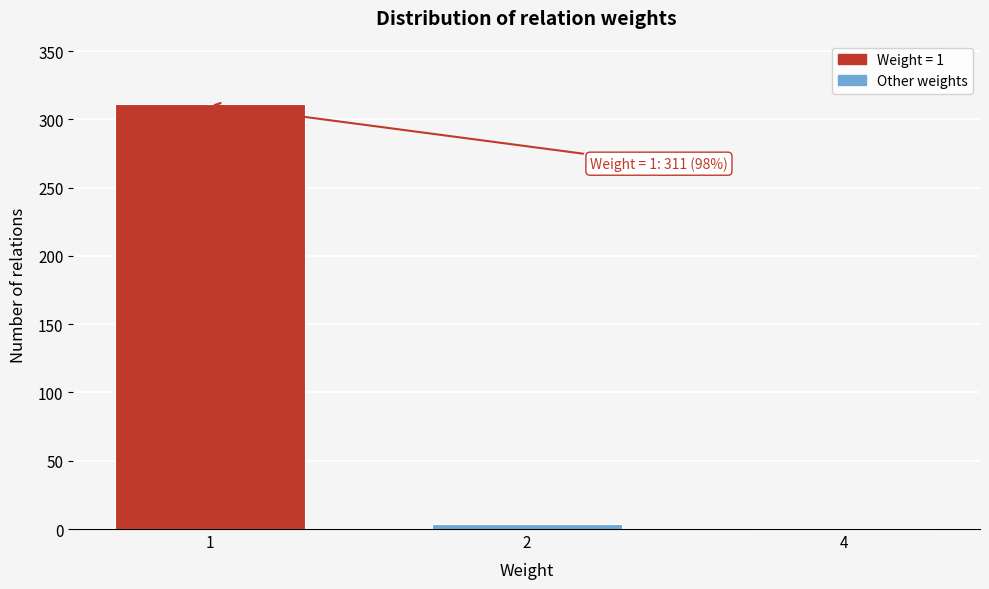

Reading left to right, list all the values displayed in this chart.

1=311	2=4	4=1